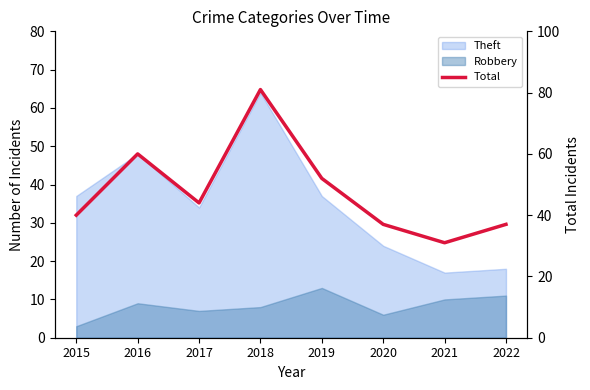

Does the chart display data point markers on the line(s)?

No